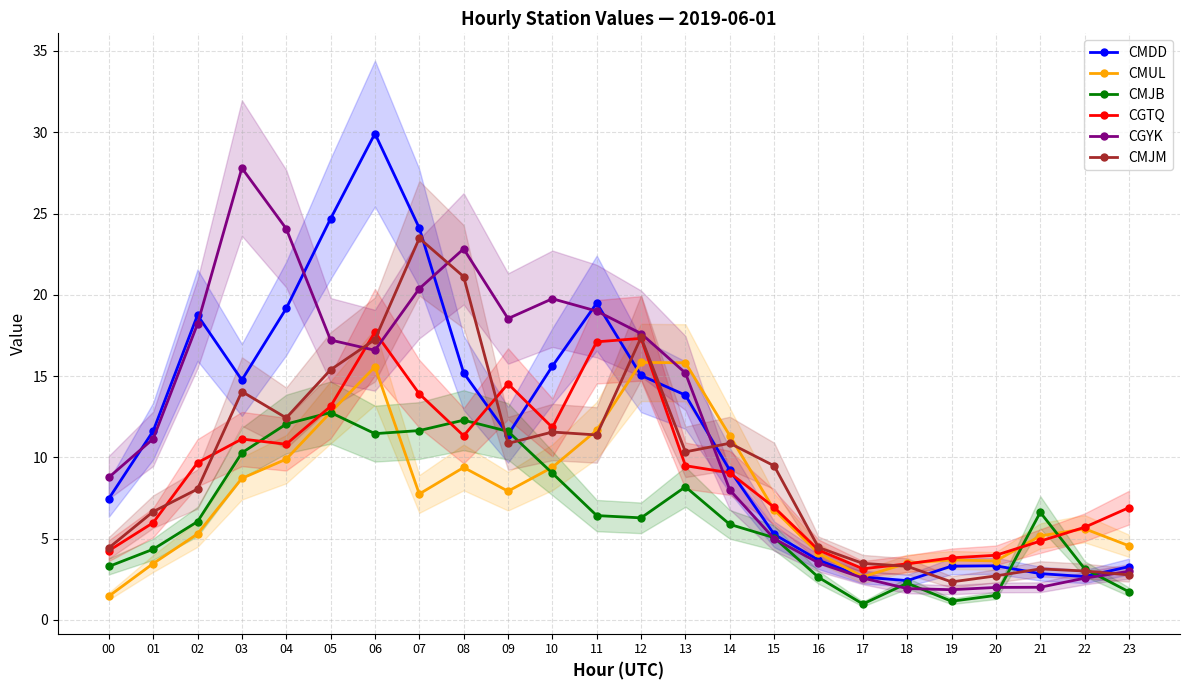

How many intersections are there between CMDD and CMJB?

4